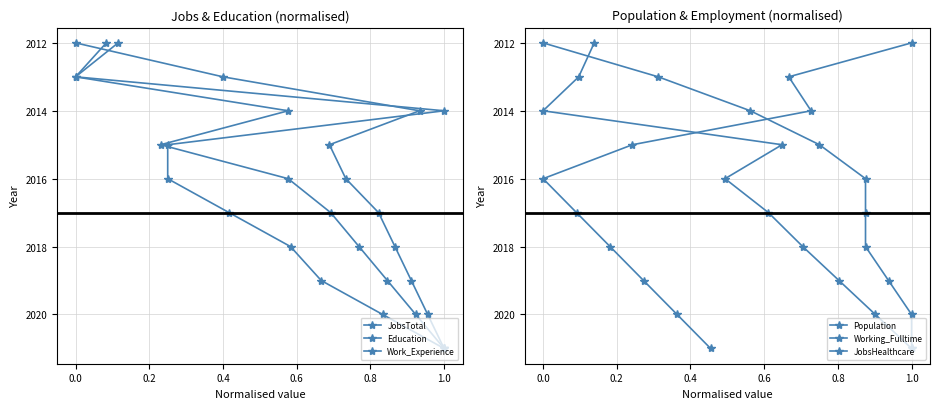

What is the difference between the Education values at 0.8 and 0.4?

2